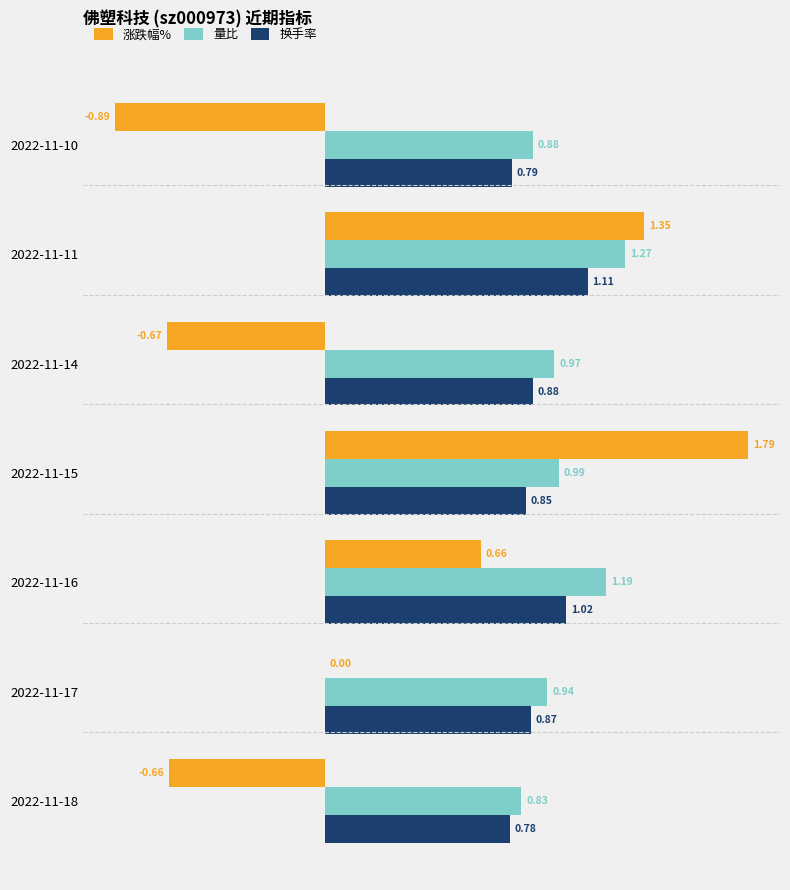

Which series changed the most between 2022-11-17 and 2022-11-14?

涨跌幅%